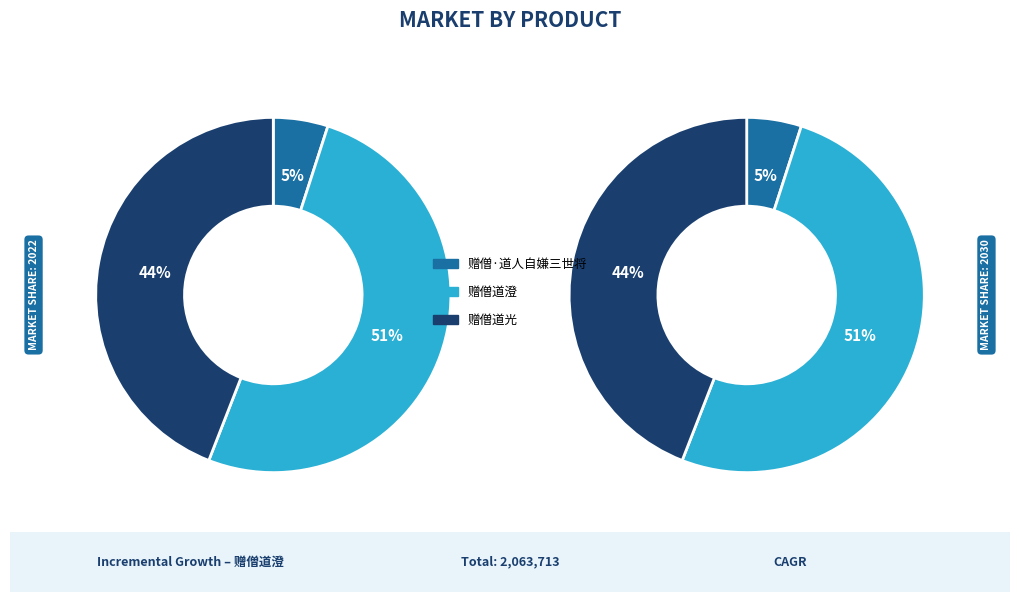

To the nearest percent, what portion does 赠僧道澄 represent?

51%